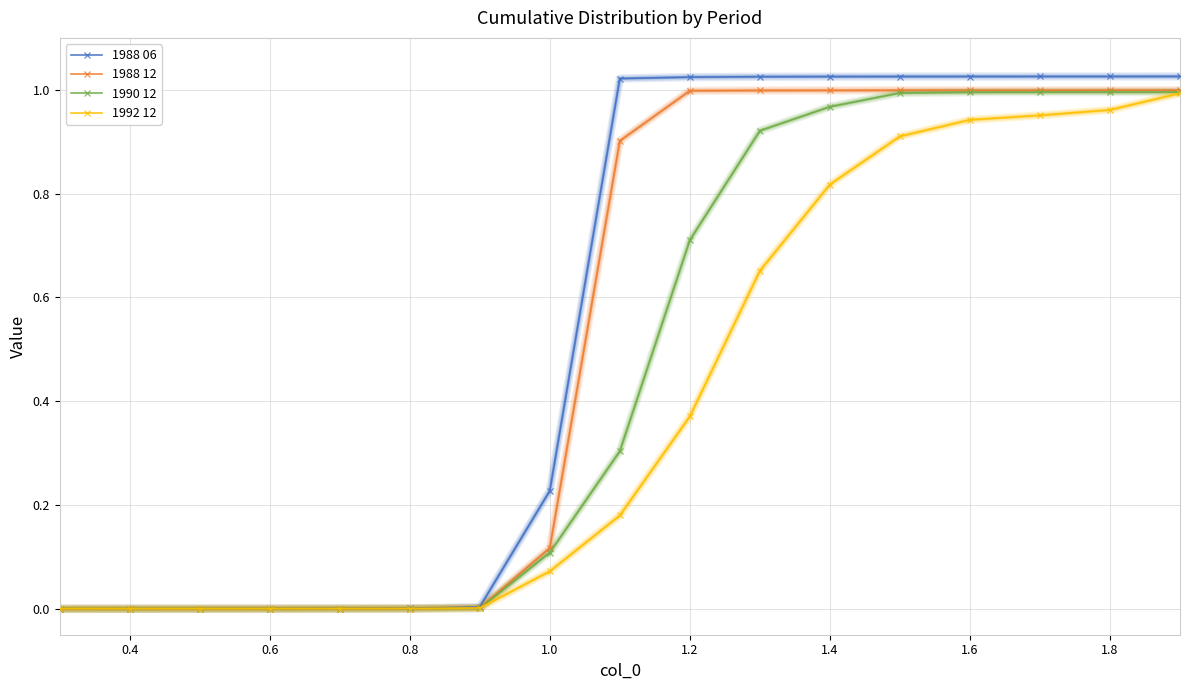

How many lines are shown in the chart?

4